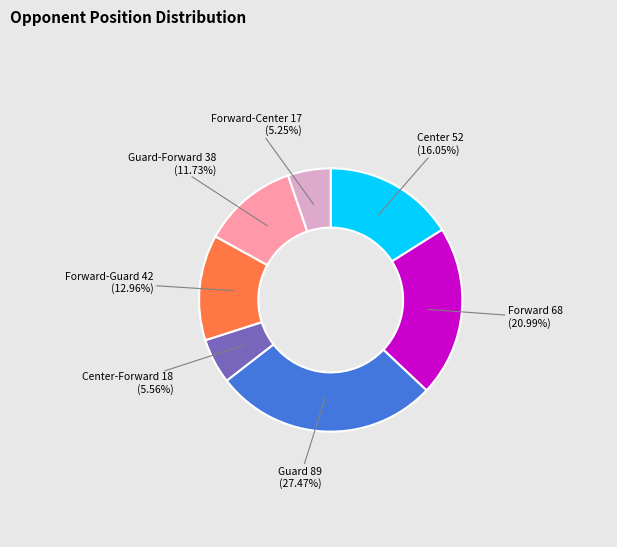

Is there a majority slice in this chart?

No